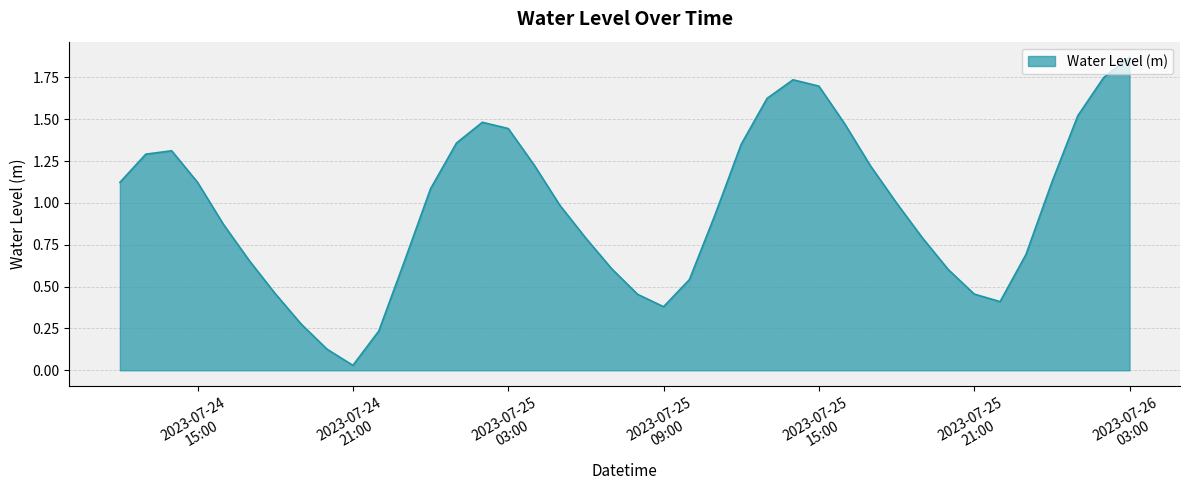

What is the greatest value displayed?

1.9